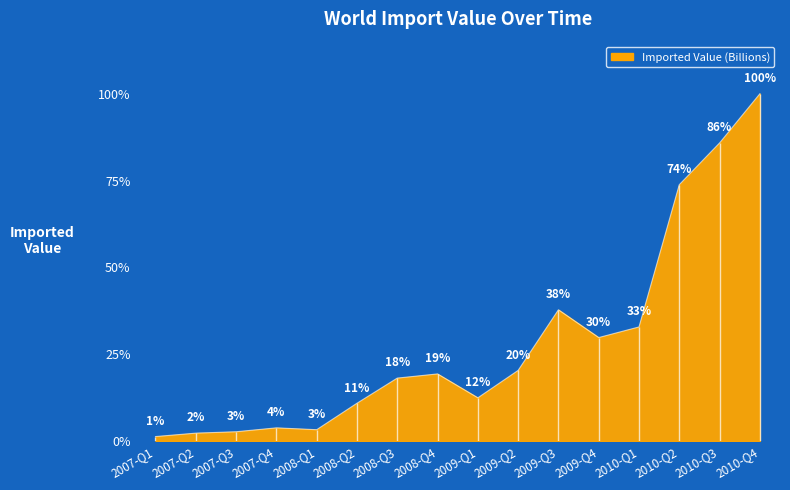

Reading right to left, what are all the values shown in this chart?

2010-Q4=100.0	2010-Q3=85.8	2010-Q2=73.8	2010-Q1=32.8	2009-Q4=29.8	2009-Q3=37.8	2009-Q2=20.3	2009-Q1=12.4	2008-Q4=19.3	2008-Q3=18.1	2008-Q2=10.9	2008-Q1=3.2	2007-Q4=3.8	2007-Q3=2.6	2007-Q2=2.2	2007-Q1=1.3